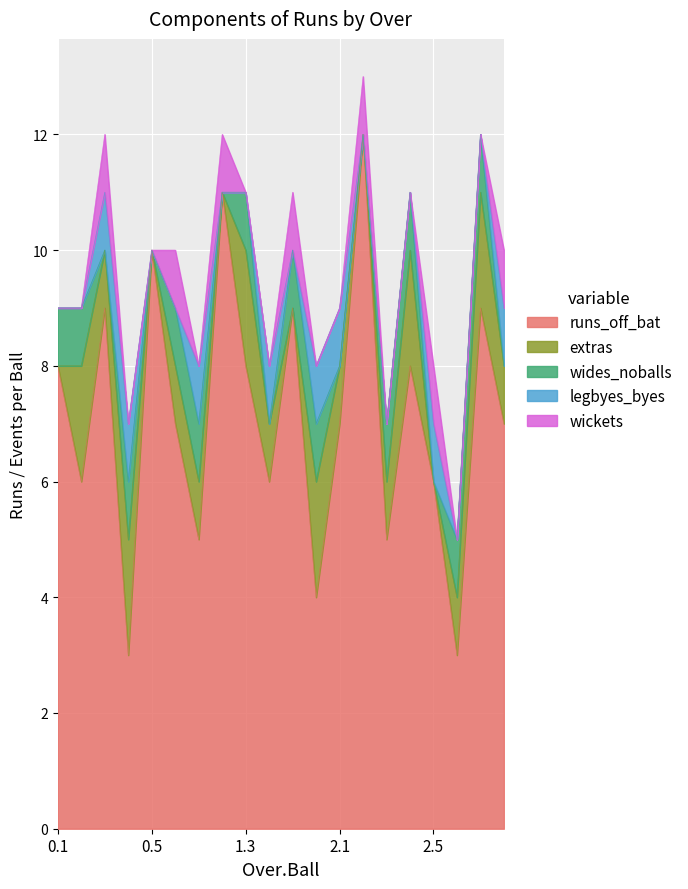

What is the total value across all series at 1.1?

8